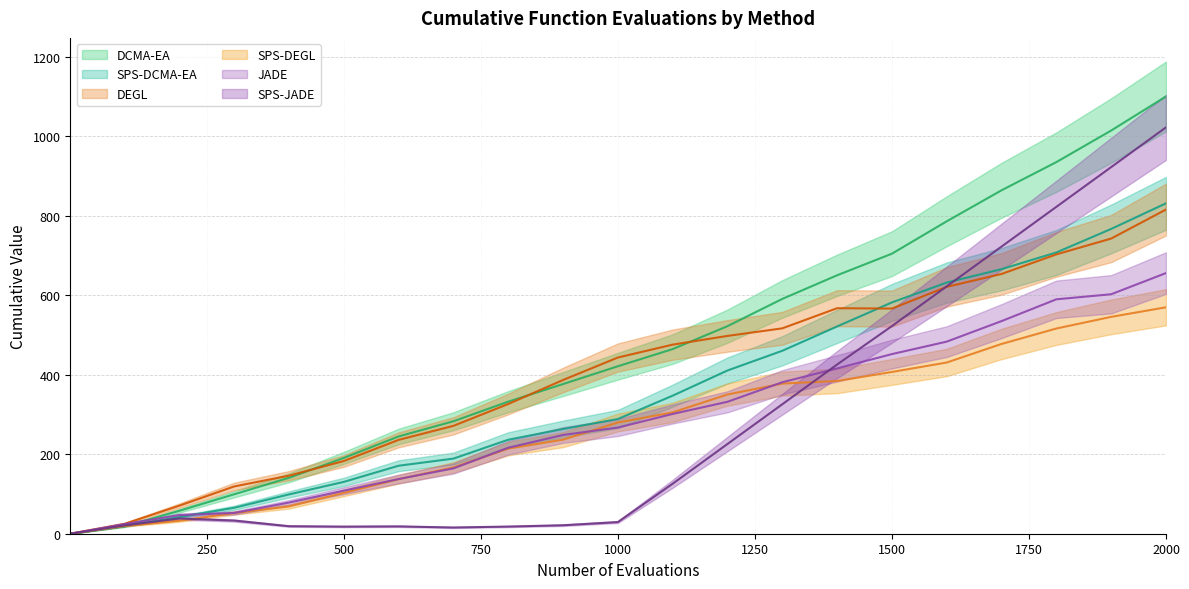

Count the number of categories in the chart.

21